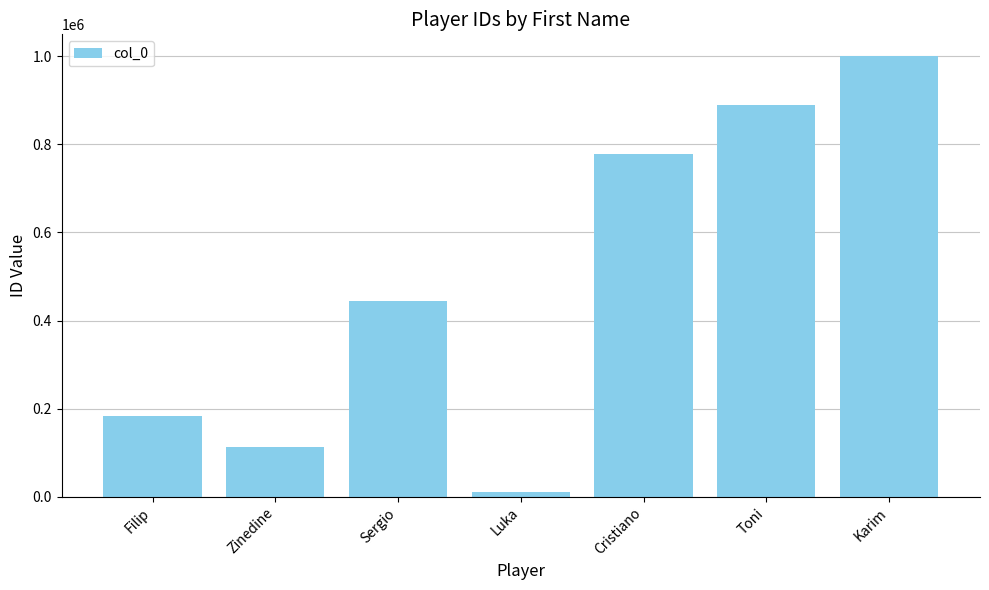

The chart shows a value of 550747 at Toni. True or false?

False